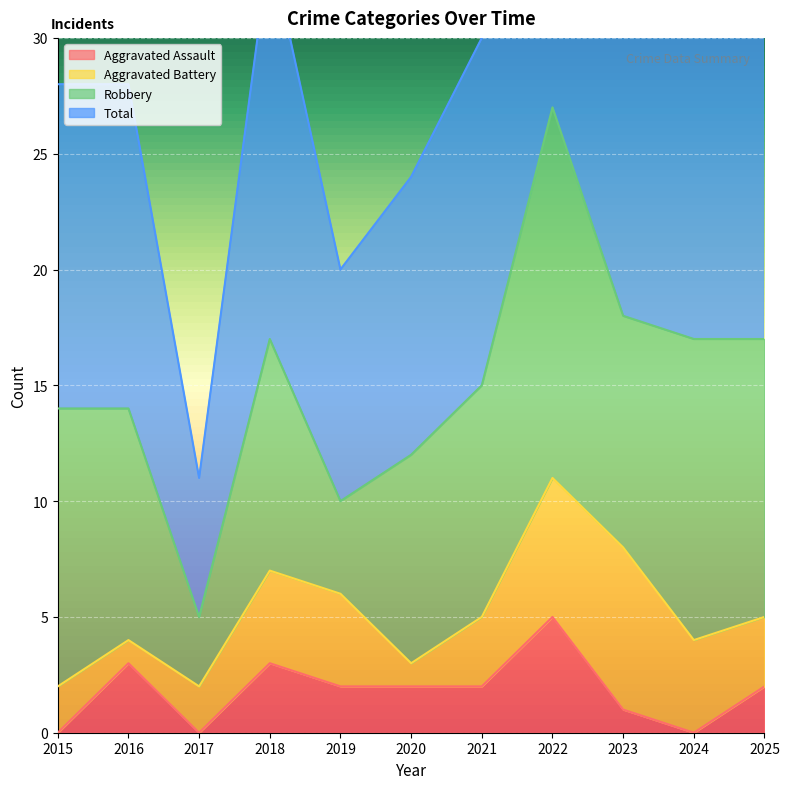

At which category does Total reach its first local peak?

2018